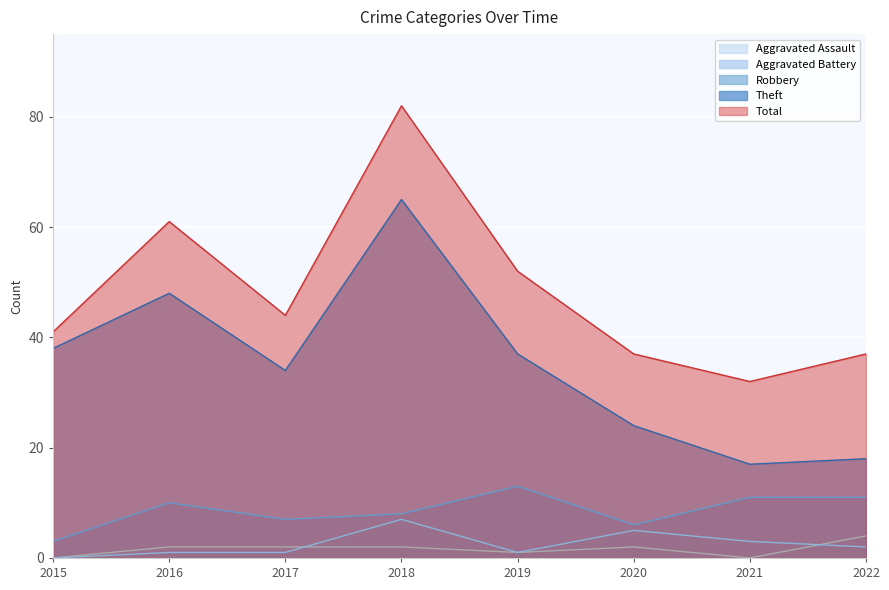

How many data points in Robbery are less than 10?

4